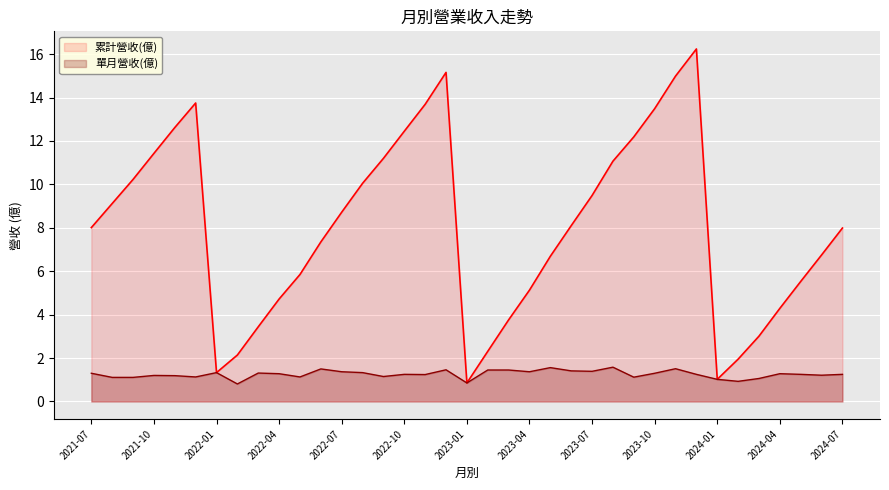

True or false: 累計營收(億) has a value of 2.3 at 2023-02.

True